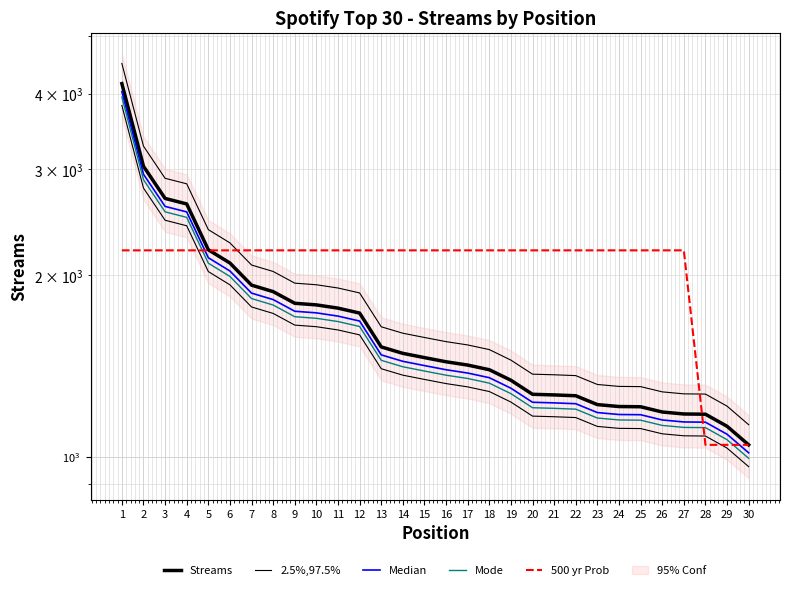

Reading left to right, what are all the values shown in this chart?

Streams: 4161.0	3034.0	2683.0	2627.0	2205.0	2096.0	1926.0	1879.0	1797.0	1786.0	1764.0	1731.0	1521.0	1484.0	1460.0	1437.0	1419.0	1394.0	1339.0	1269.0	1266.0	1262.0	1220.0	1211.0	1210.0	1186.0	1177.0	1176.0	1123.0	1046.0
2.5%,97.5%: 4493.9	3276.7	2897.6	2837.2	2381.4	2263.7	2080.1	2029.3	1940.8	1928.9	1905.1	1869.5	1642.7	1602.7	1576.8	1552.0	1532.5	1505.5	1446.1	1370.5	1367.3	1363.0	1317.6	1307.9	1306.8	1280.9	1271.2	1270.1	1212.8	1129.7
Median: 4036.2	2943.0	2602.5	2548.2	2138.8	2033.1	1868.2	1822.6	1743.1	1732.4	1711.1	1679.1	1475.4	1439.5	1416.2	1393.9	1376.4	1352.2	1298.8	1230.9	1228.0	1224.1	1183.4	1174.7	1173.7	1150.4	1141.7	1140.7	1089.3	1014.6
Mode: 3952.9	2882.3	2548.8	2495.7	2094.8	1991.2	1829.7	1785.0	1707.1	1696.7	1675.8	1644.4	1445.0	1409.8	1387.0	1365.1	1348.0	1324.3	1272.0	1205.5	1202.7	1198.9	1159.0	1150.5	1149.5	1126.7	1118.1	1117.2	1066.8	993.7
500 yr Prob: 2200.0	2200.0	2200.0	2200.0	2200.0	2200.0	2200.0	2200.0	2200.0	2200.0	2200.0	2200.0	2200.0	2200.0	2200.0	2200.0	2200.0	2200.0	2200.0	2200.0	2200.0	2200.0	2200.0	2200.0	2200.0	2200.0	2200.0	1046.0	1046.0	1046.0